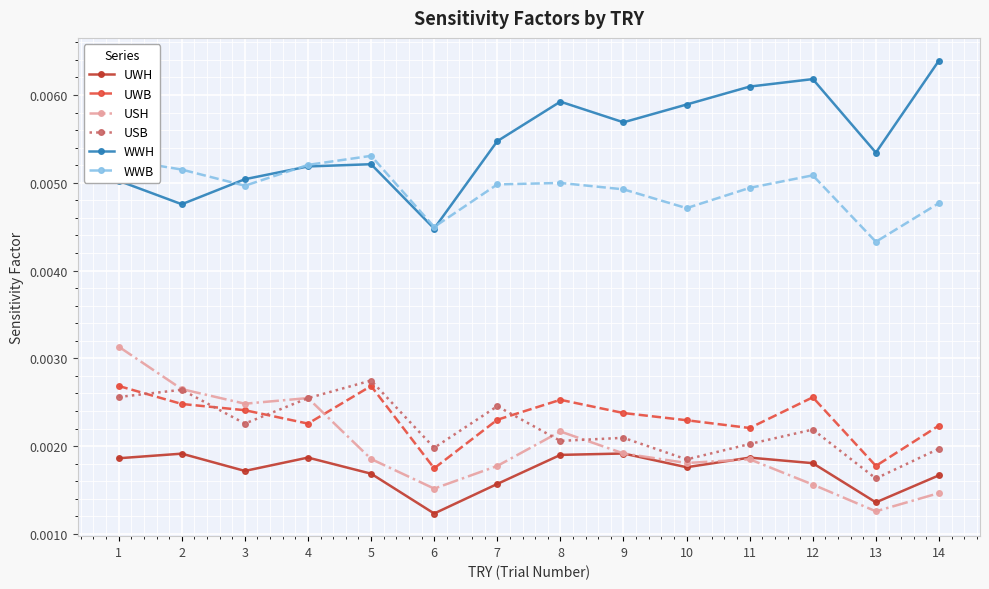

What are all the series names shown in the legend?

UWH, UWB, USH, USB, WWH, WWB